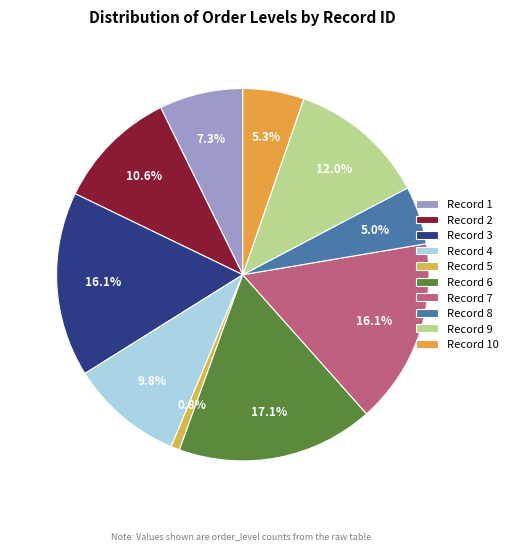

Is there any slice that represents more than half of the pie?

No